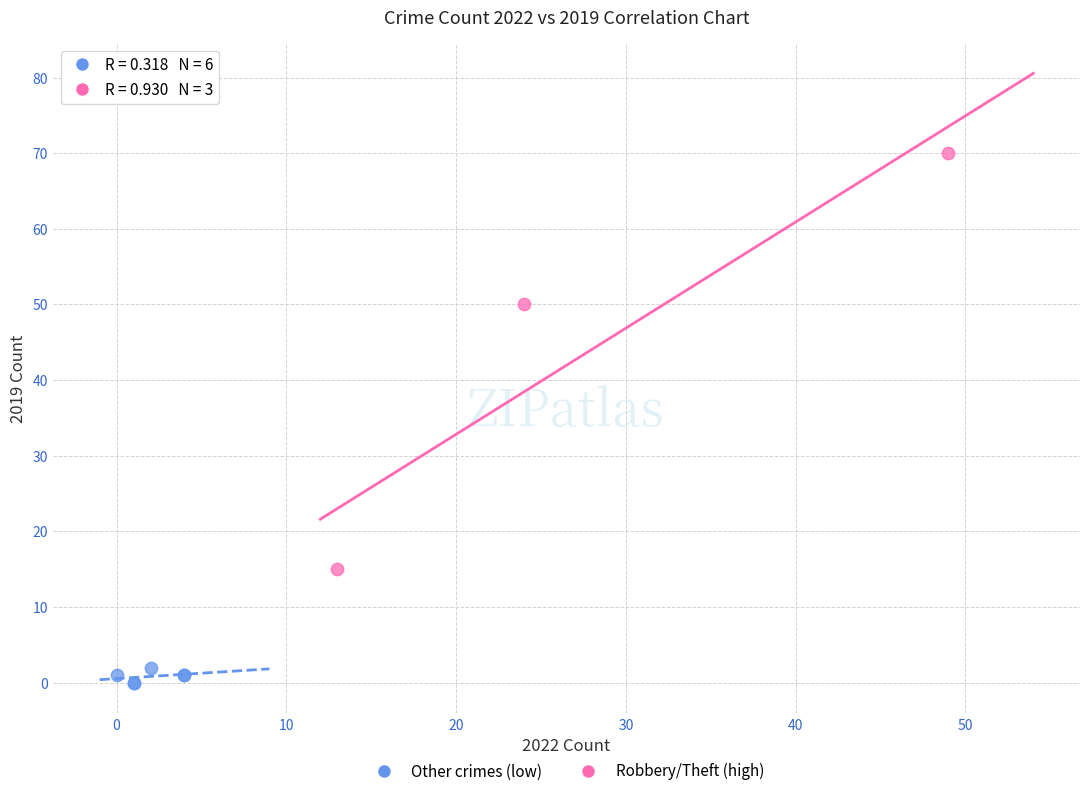

Which series reaches the maximum Y coordinate?

Robbery/Theft (high)